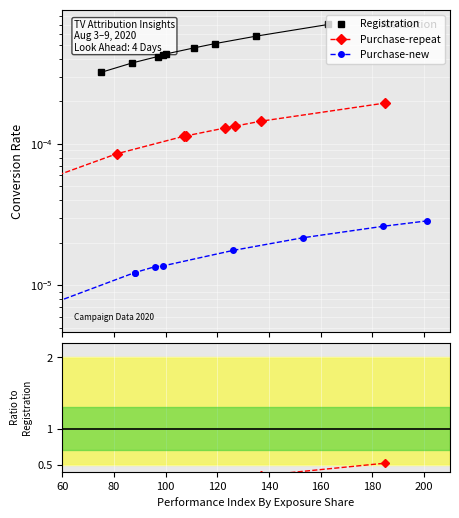

Reading right to left, transcribe all the data shown in this chart.

Registration: 0.0	0.0	0.0	0.0	0.0	0.0	0.0	0.0	0.0
Purchase-repeat: 0.0	0.0	0.0	0.0	0.0	0.0	0.0	0.0	0.0
Purchase-new: 0.0	0.0	0.0	0.0	0.0	0.0	0.0	0.0	0.0
Purchase-repeat / Registration: 0.5	0.3	0.2	0.3	0.2	0.2	0.3	0.1	0.1
Purchase-new / Registration: 0.0	0.1	0.1	0.0	0.0	0.0	0.0	0.0	0.0